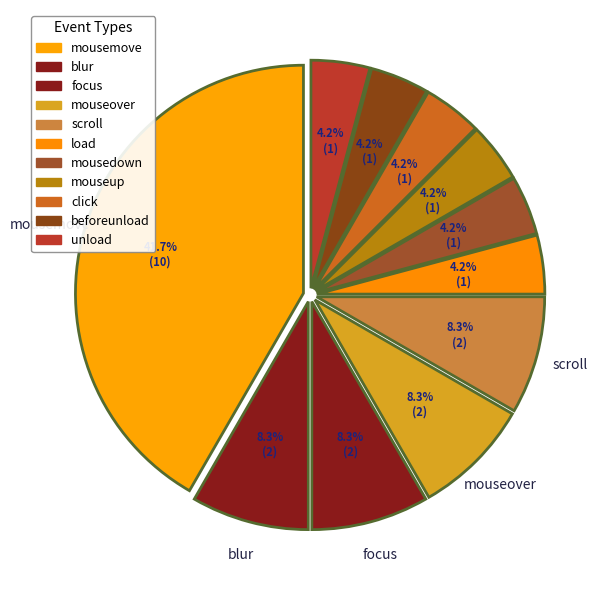

What percentage is the click slice, to the nearest percent?

4%